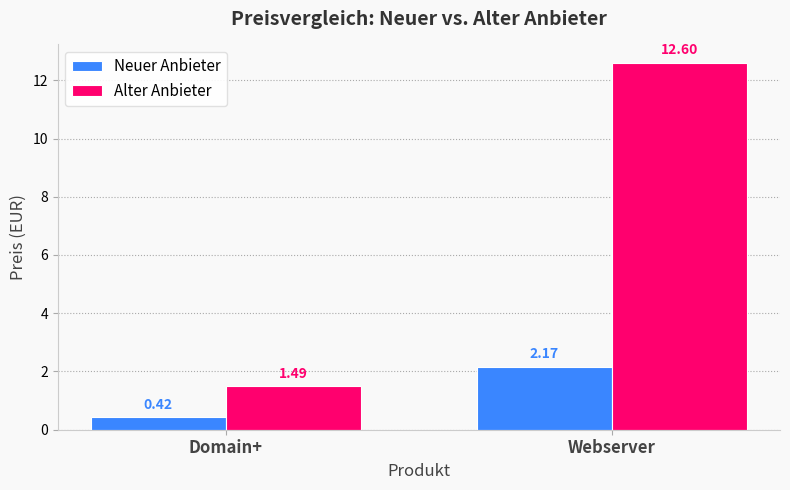

At which category is the sum across all series the highest?

Webserver